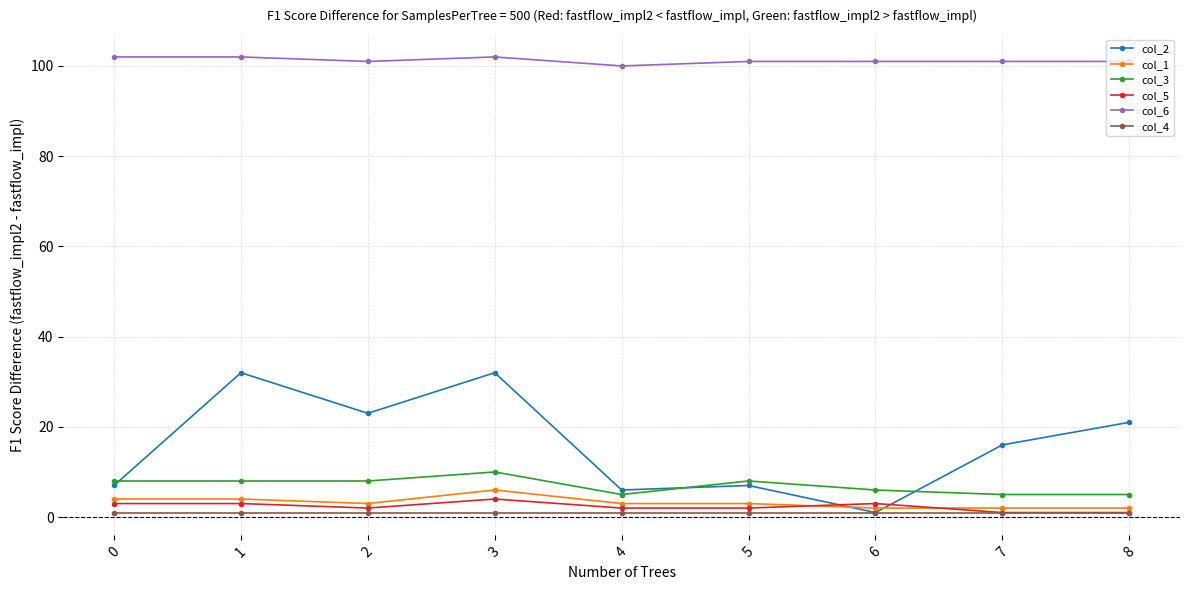

Is it true that col_6 equals 101 at 6?

True